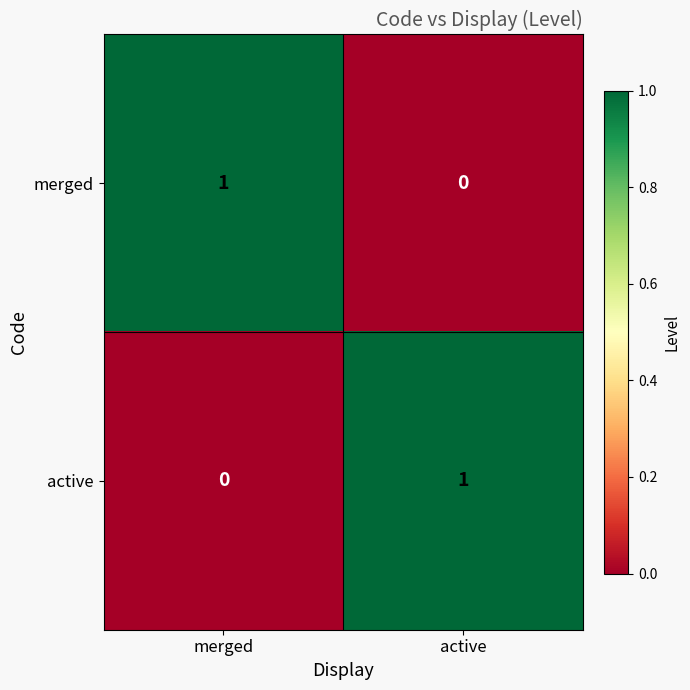

Is it true that active equals 2 at active?

False